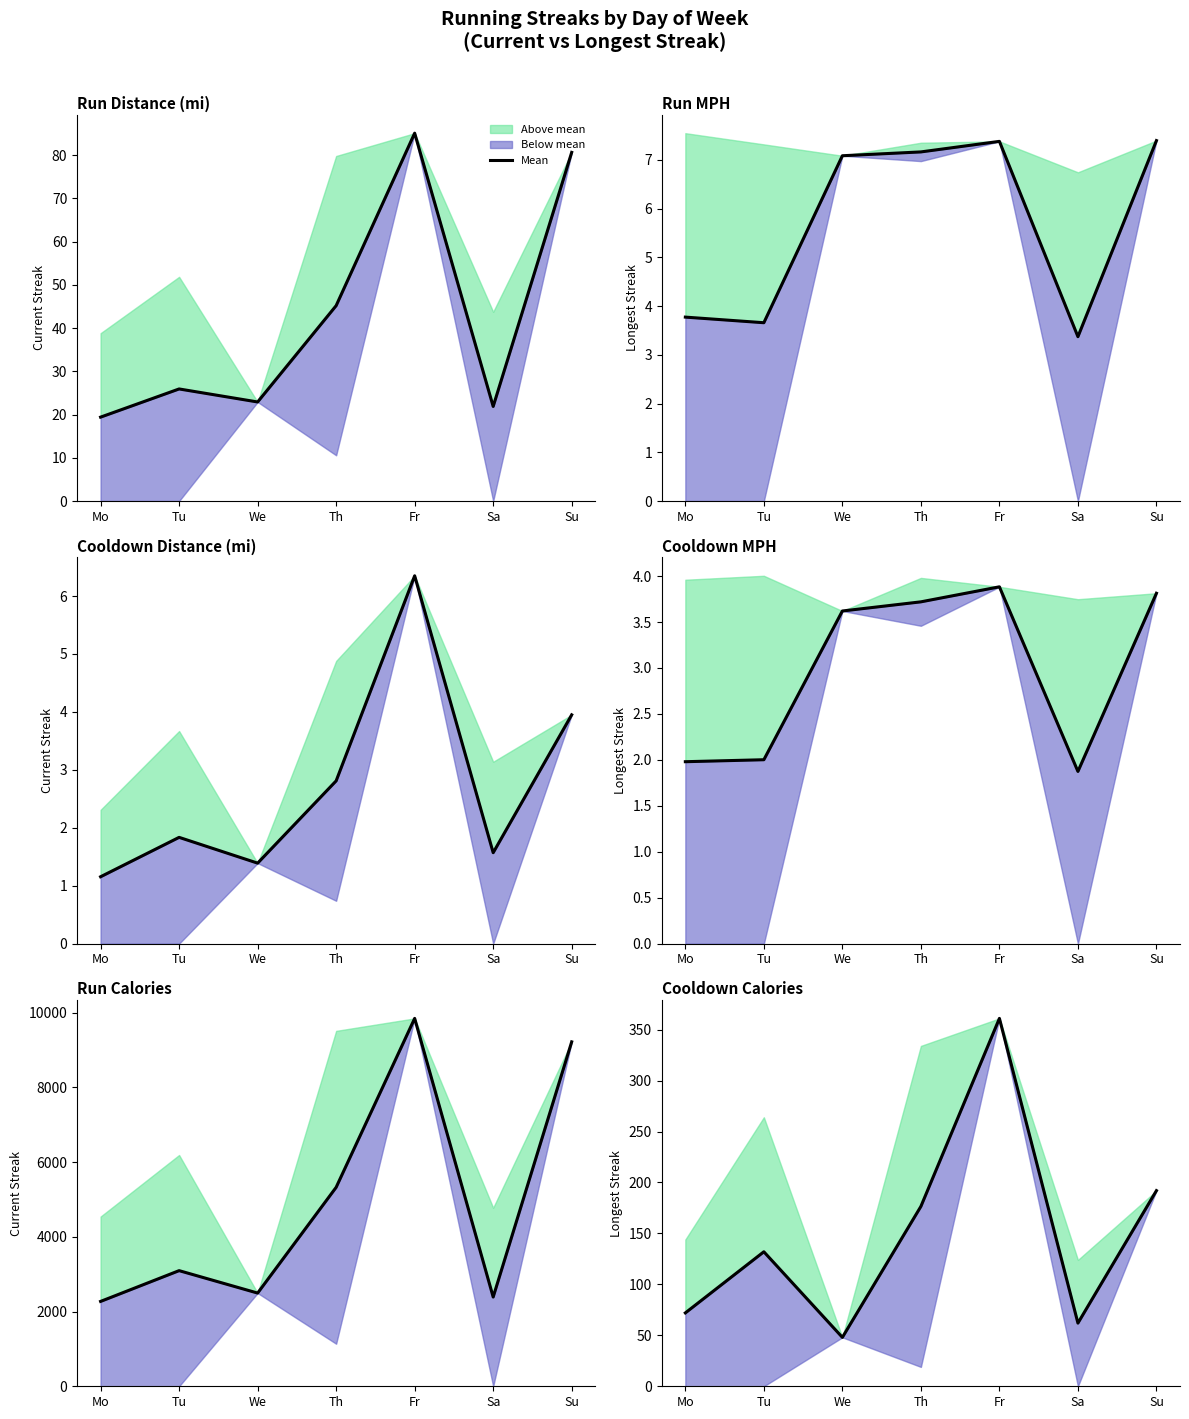

Reading left to right, transcribe all the data shown in this chart.

Mo=72.0	Tu=132.0	We=48.0	Th=176.5	Fr=361.0	Sa=62.0	Su=192.0